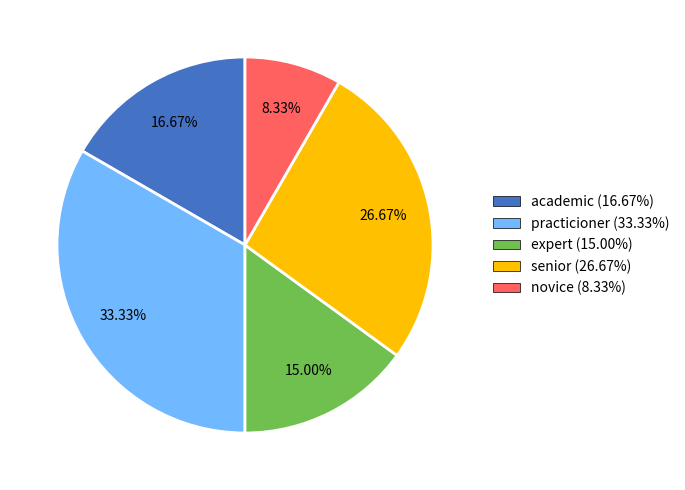

What percentage is the academic slice, to the nearest percent?

17%